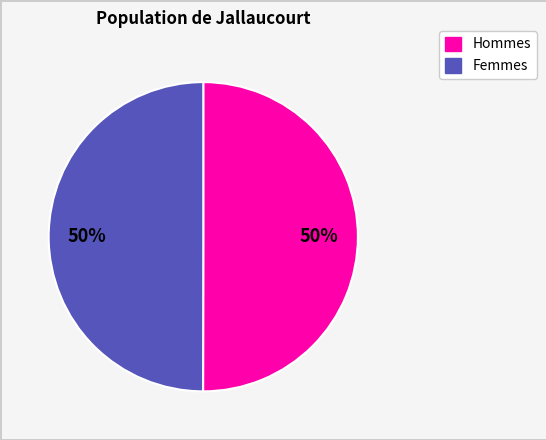

How many slices are in this pie chart?

2